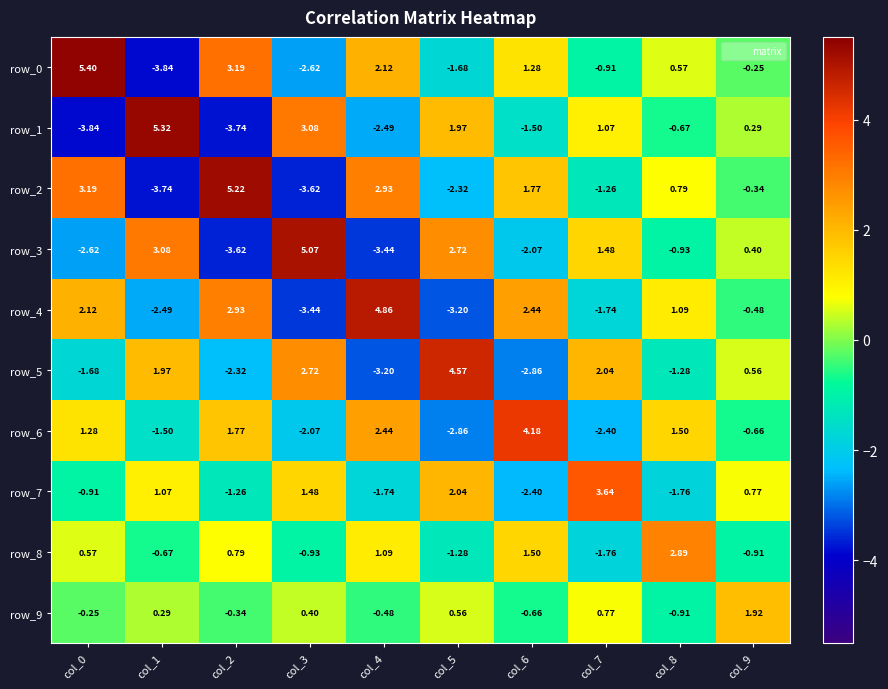

Is the value of row_9 at col_9 greater than the value of row_2 at col_8?

Yes